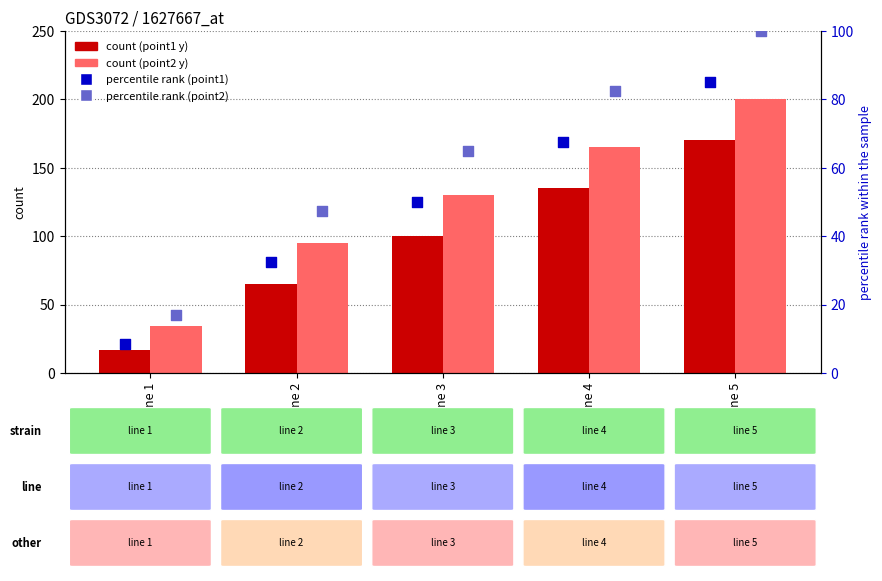

Which series contains the highest Y value?

point2 y-value